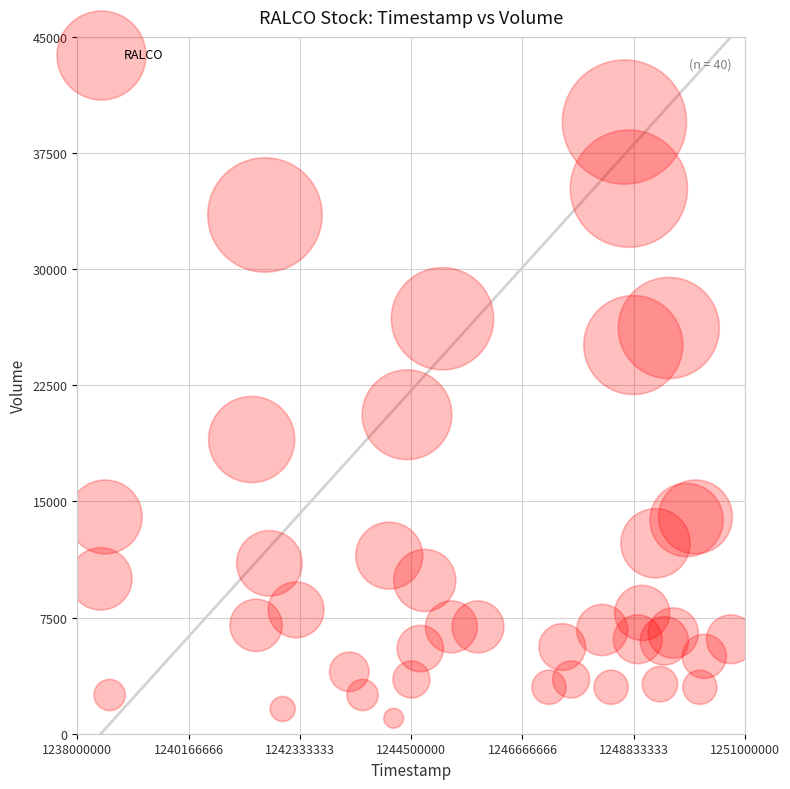

What is the range of X values (max minus min)?

12268800